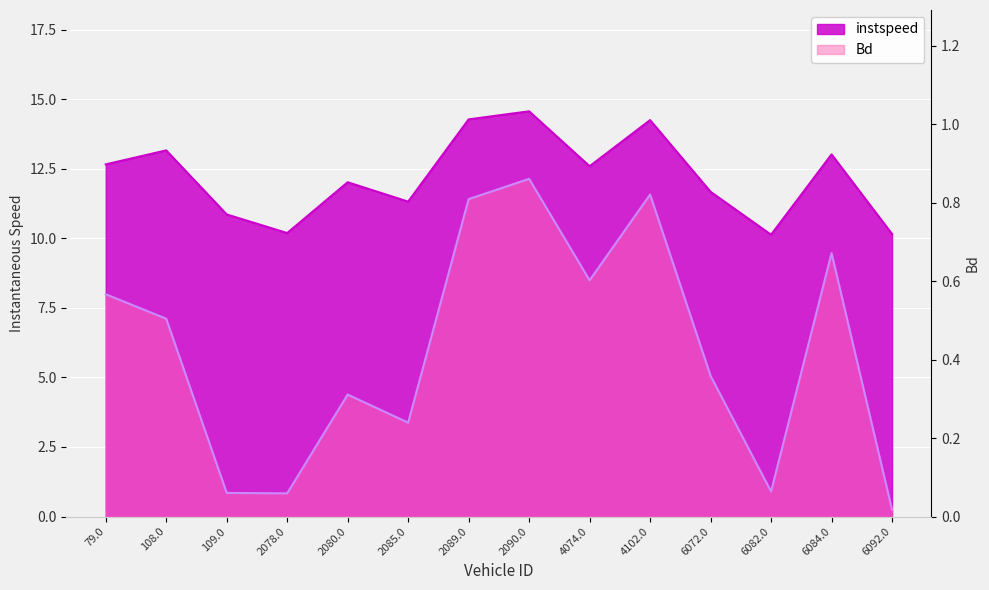

What is the label of the 9th point from the right?

2085.0